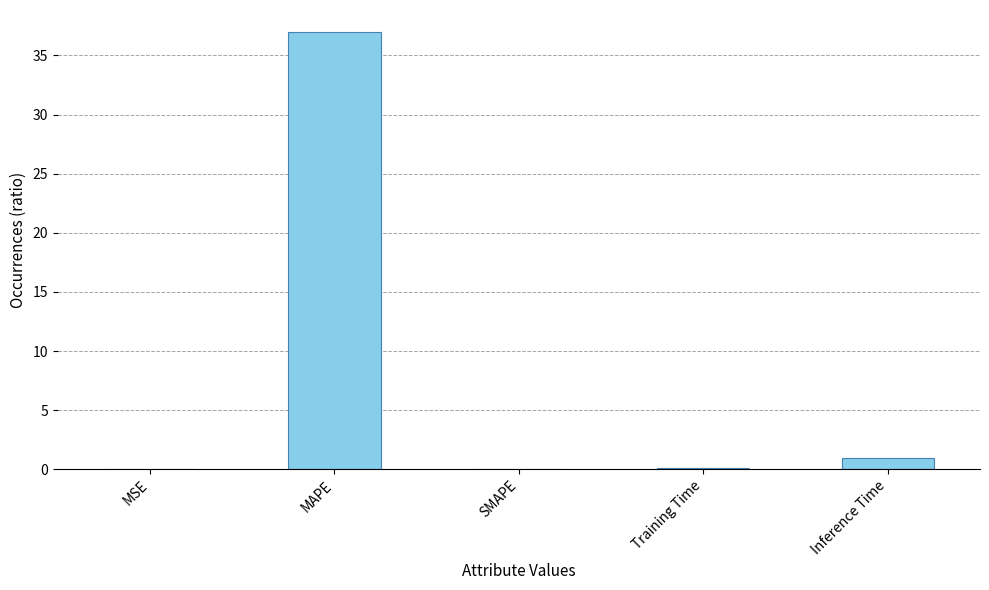

What is the change in value from MAPE to Inference Time?

-36.1